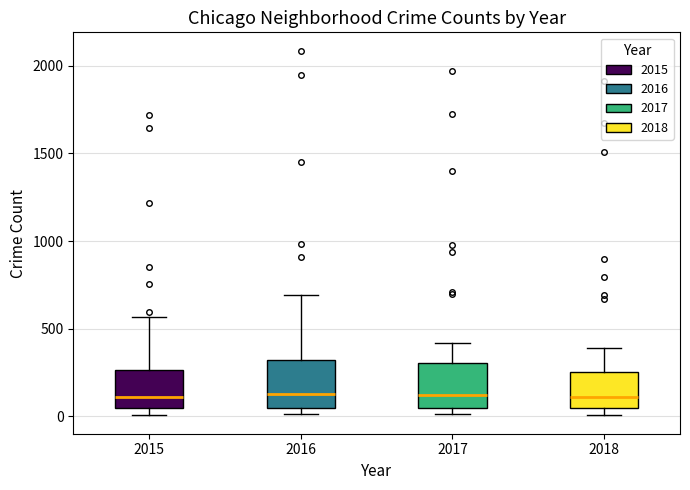

Reading left to right, transcribe this box plot: for each box, give where its median line is, the range the box spans, and where its two whiskers end, as read against the y-axis. The values are not printed on the chart, so give them approximately, as read against the axis.

2015: median 100, box 50 to 250, whiskers 0 to 550
2016: median 150, box 50 to 300, whiskers 0 to 700
2017: median 100, box 50 to 300, whiskers 0 to 400
2018: median 100, box 50 to 250, whiskers 0 to 400